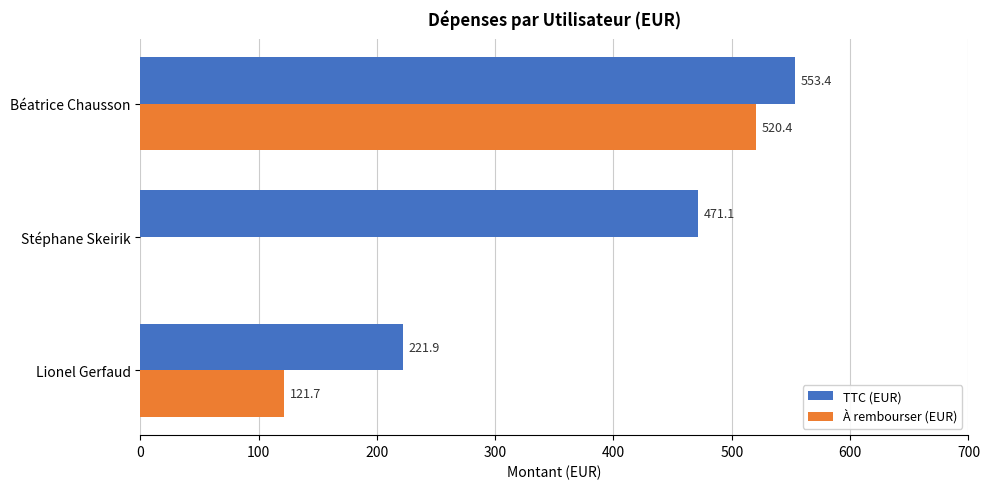

What is the sum of all TTC (EUR) values?

1246.4